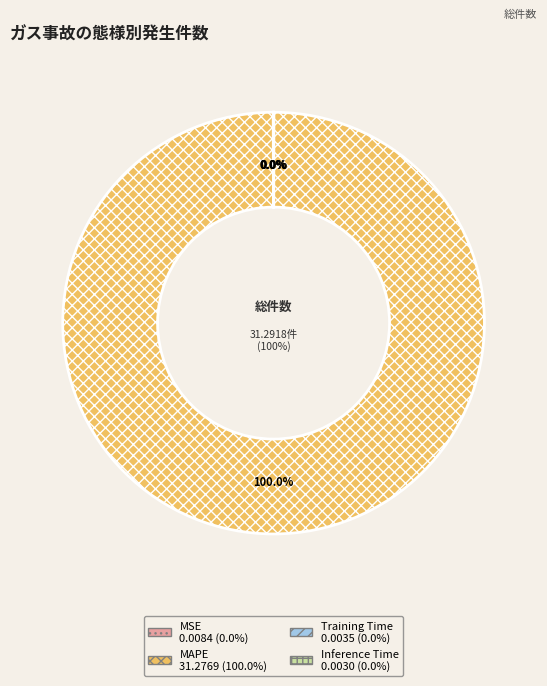

The MSE slice represents 1% of the pie. True or false?

False